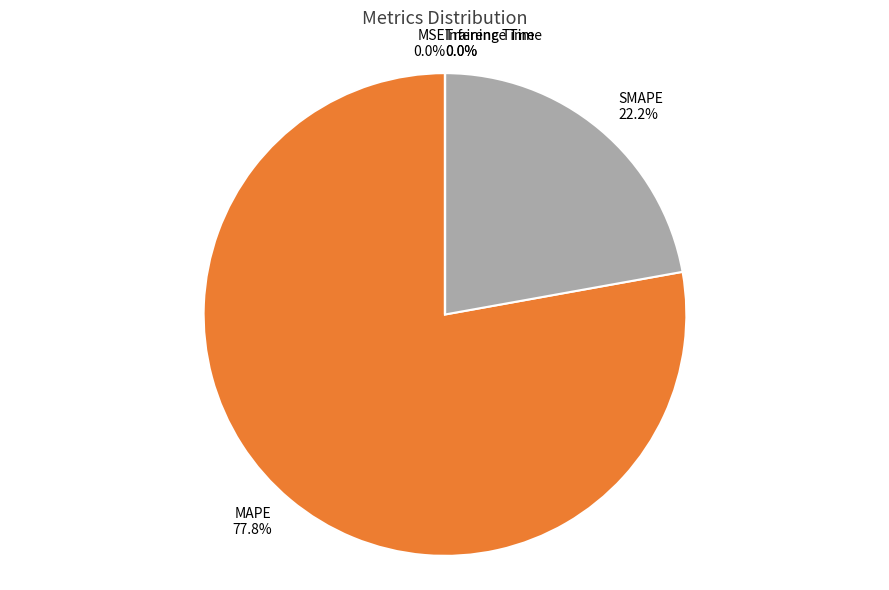

Does MAPE represent more than half of the total?

Yes